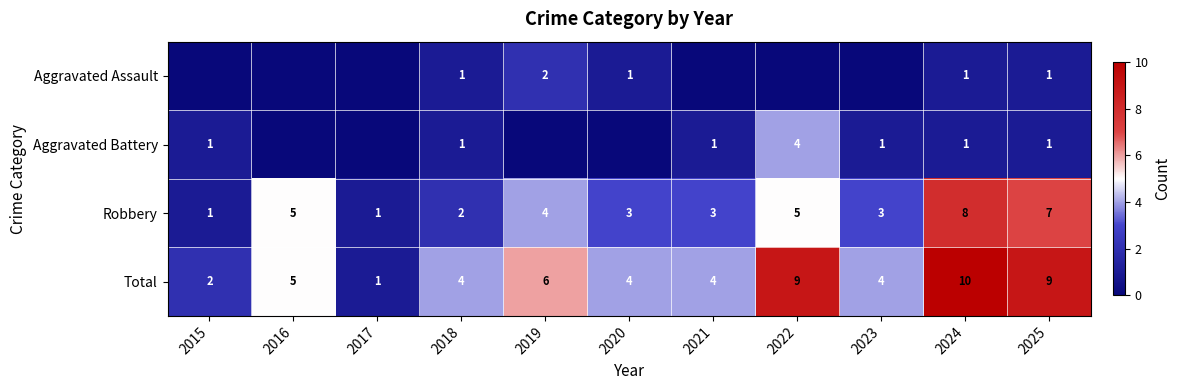

At which label does Total reach its minimum?

2017